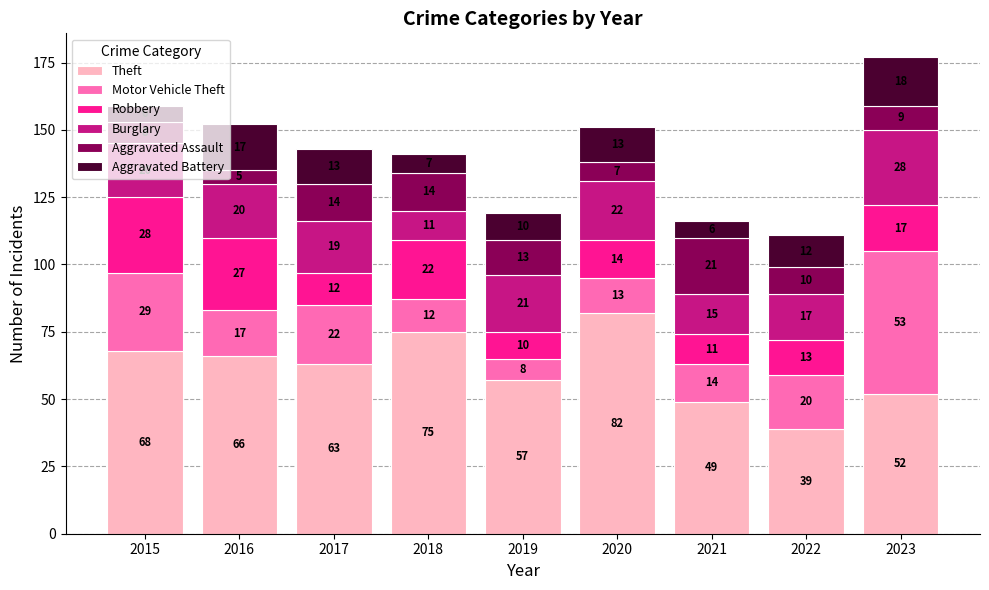

The Theft series shows 135 at 2020. True or false?

False